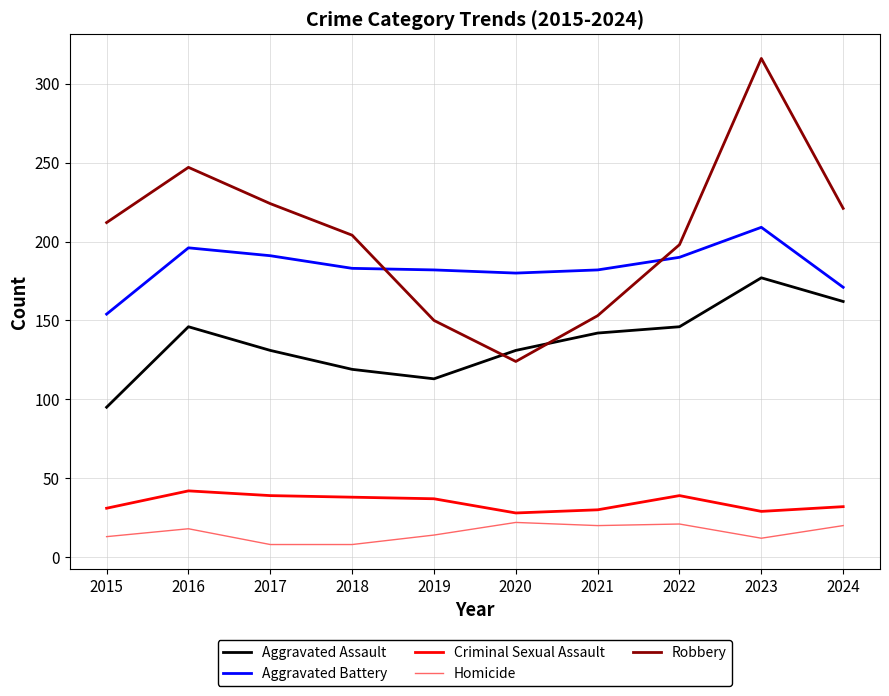

Read the Criminal Sexual Assault value at 2019, to the nearest 10.

40